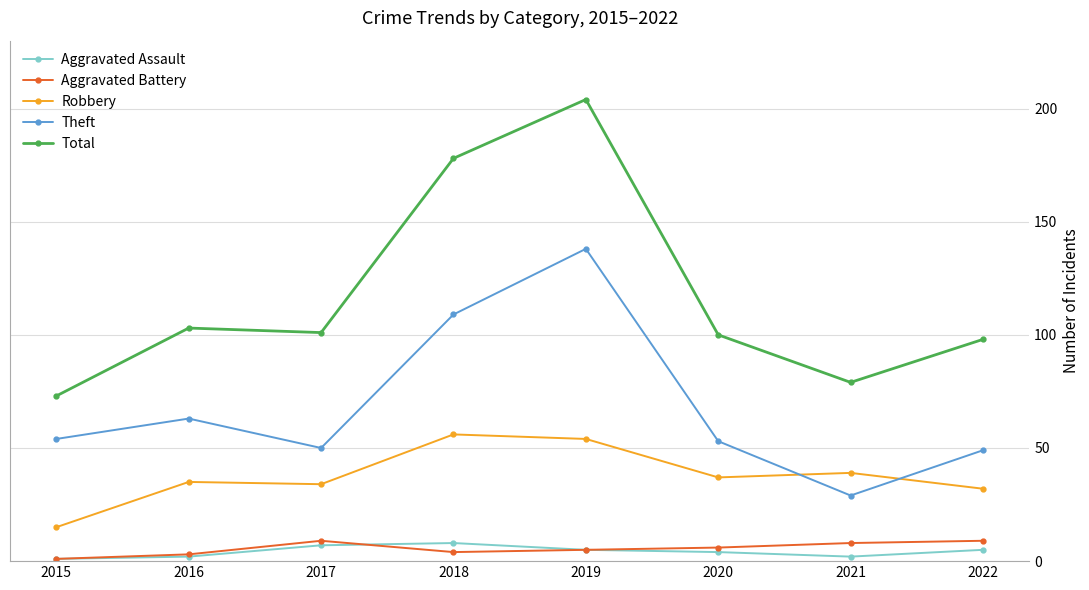

At which category does the chart reach its peak across all series?

2019